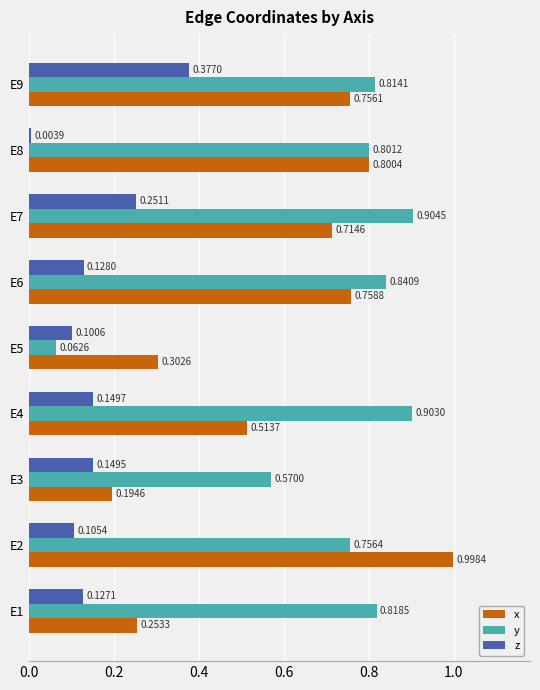

Rank the categories by y value from lowest to highest.

E5, E3, E2, E8, E9, E1, E6, E4, E7